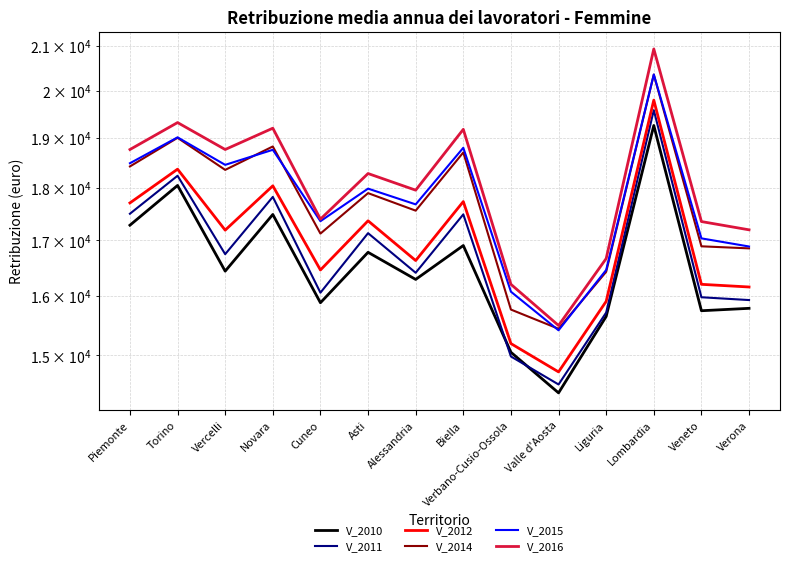

Where is the first local maximum for V_2010?

Torino